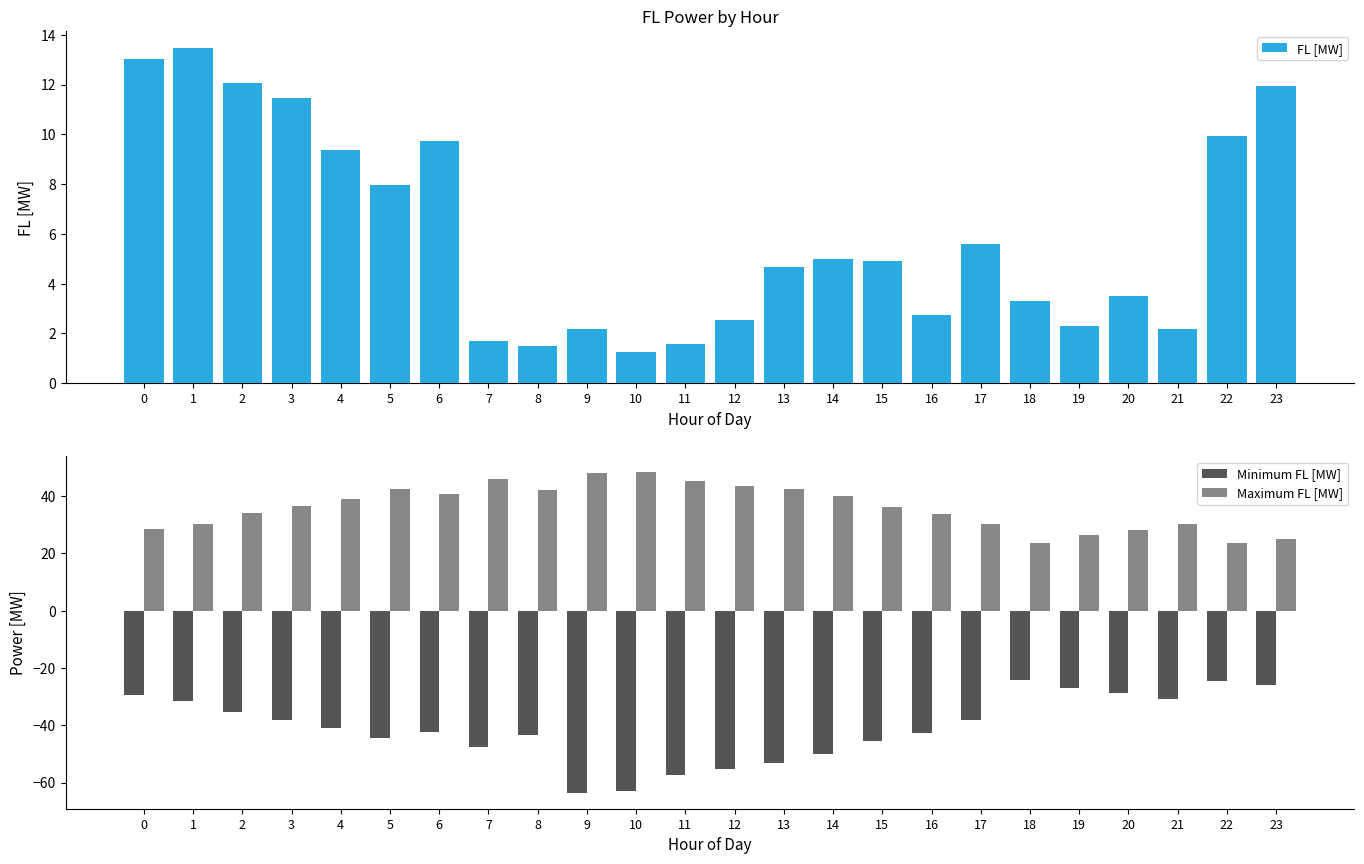

Which series has the largest total across all categories?

Maximum FL [MW]